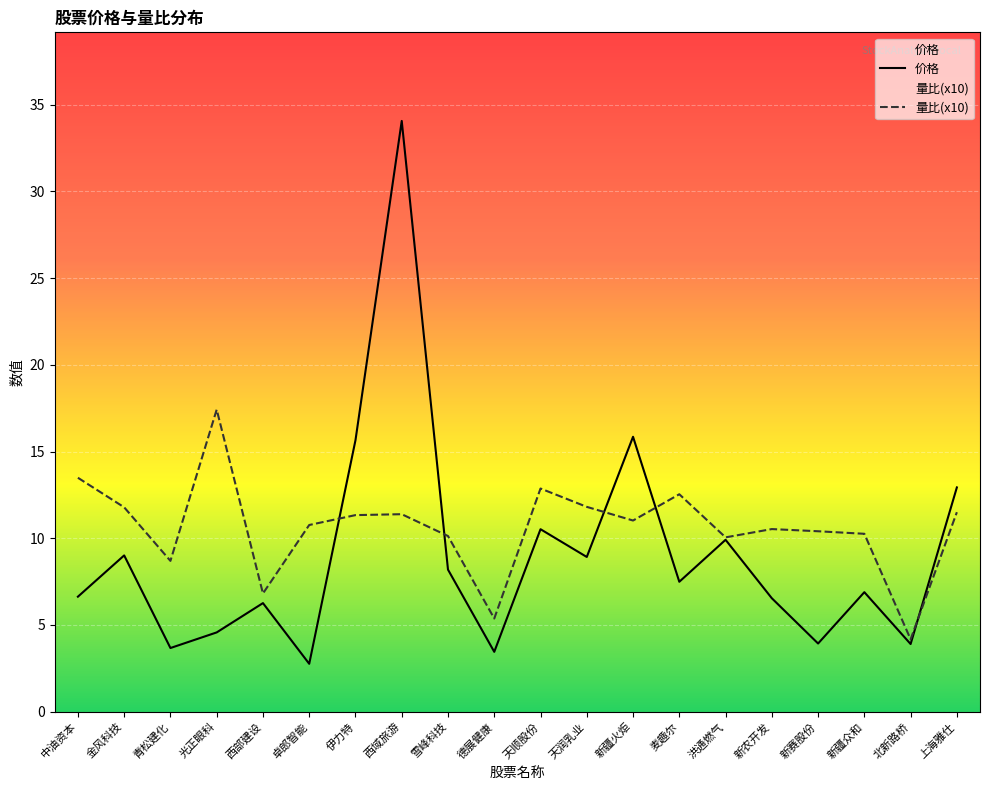

Which series ends up on top after the final intersection of 量比(x10) and 价格?

价格